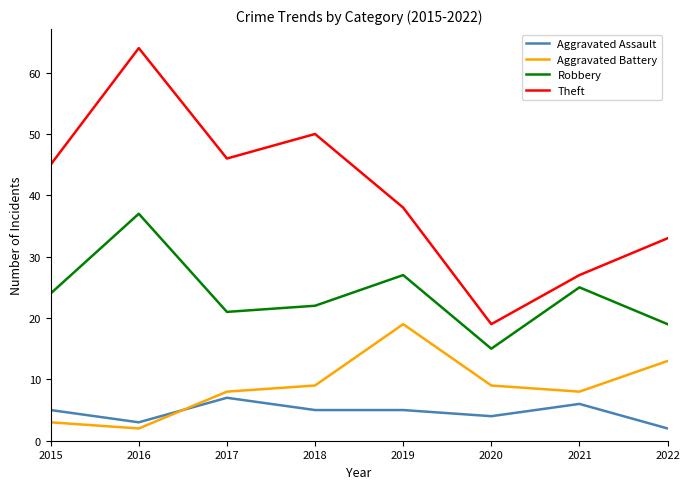

Reading left to right, extract all data points from this chart.

Aggravated Assault: 5	3	7	5	5	4	6	2
Aggravated Battery: 3	2	8	9	19	9	8	13
Robbery: 24	37	21	22	27	15	25	19
Theft: 45	64	46	50	38	19	27	33